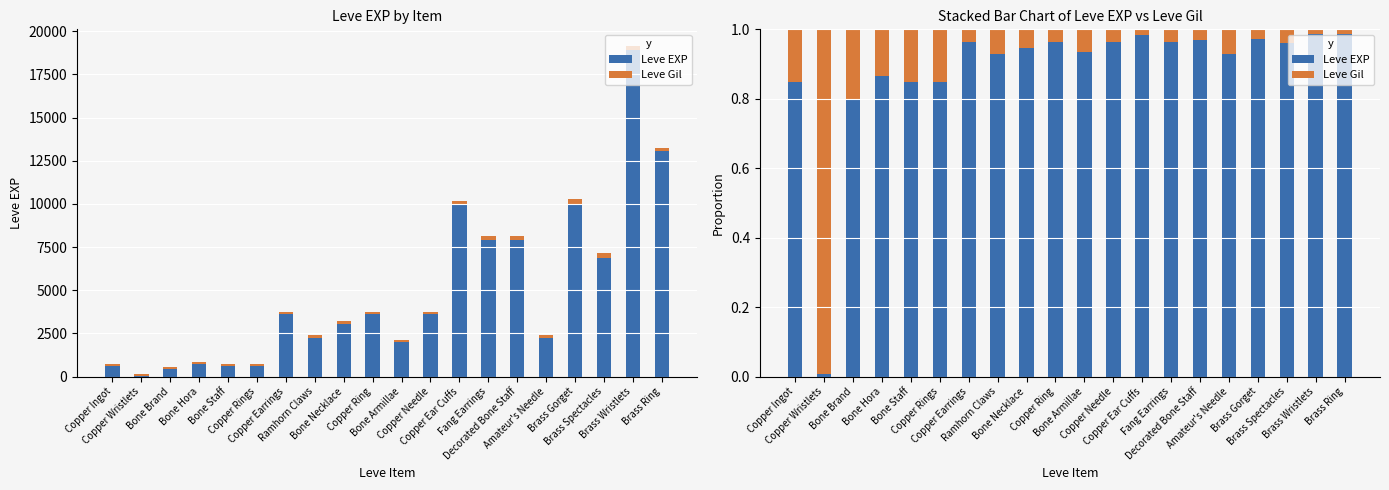

Reading left to right, what are all the values shown in this chart?

Leve EXP: Copper Ingot=0.8	Copper Wristlets=0.0	Bone Brand=0.8	Bone Hora=0.9	Bone Staff=0.8	Copper Rings=0.8	Copper Earrings=1.0	Ramhorn Claws=0.9	Bone Necklace=0.9	Copper Ring=1.0	Bone Armillae=0.9	Copper Needle=1.0	Copper Ear Cuffs=1.0	Fang Earrings=1.0	Decorated Bone Staff=1.0	Amateur's Needle=0.9	Brass Gorget=1.0	Brass Spectacles=1.0	Brass Wristlets=1.0	Brass Ring=1.0
Leve Gil: Copper Ingot=0.2	Copper Wristlets=1.0	Bone Brand=0.2	Bone Hora=0.1	Bone Staff=0.2	Copper Rings=0.2	Copper Earrings=0.0	Ramhorn Claws=0.1	Bone Necklace=0.1	Copper Ring=0.0	Bone Armillae=0.1	Copper Needle=0.0	Copper Ear Cuffs=0.0	Fang Earrings=0.0	Decorated Bone Staff=0.0	Amateur's Needle=0.1	Brass Gorget=0.0	Brass Spectacles=0.0	Brass Wristlets=0.0	Brass Ring=0.0